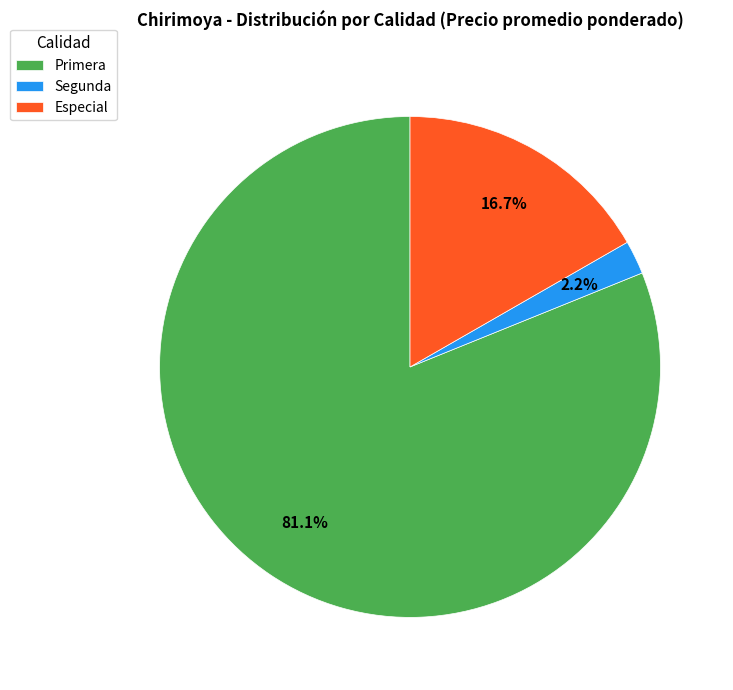

Approximately how many times larger is the value at Primera compared to Especial?

4.9